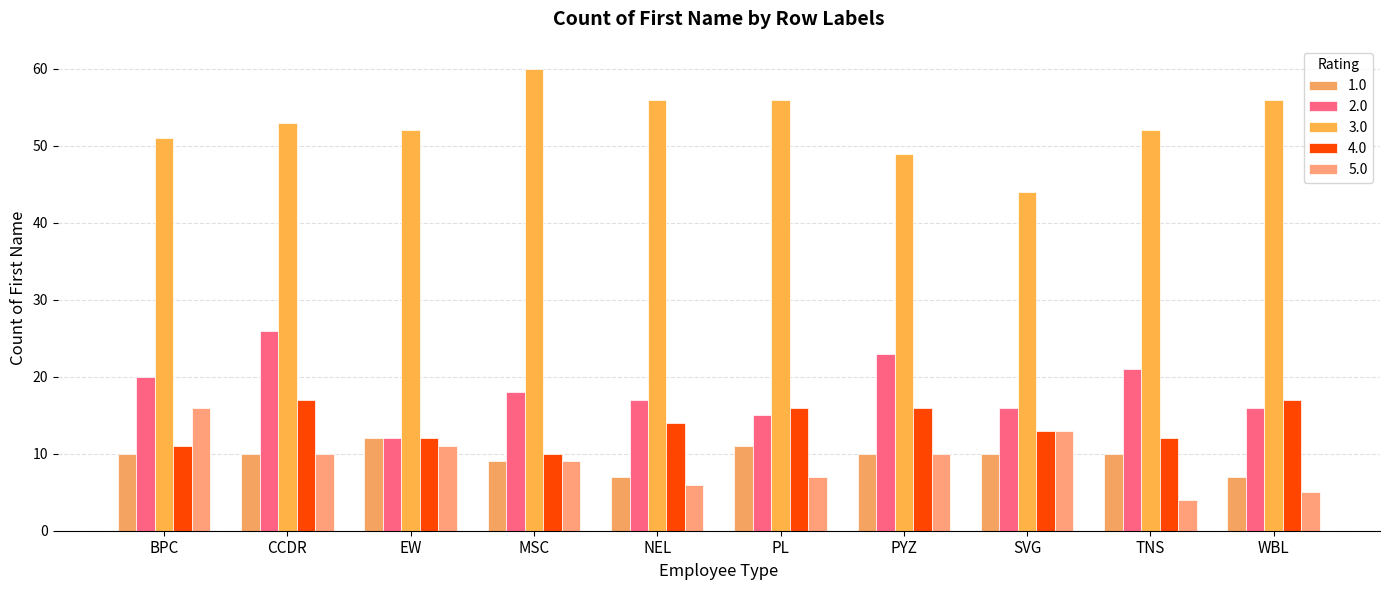

How many data points in 2.0 are less than 18?

5